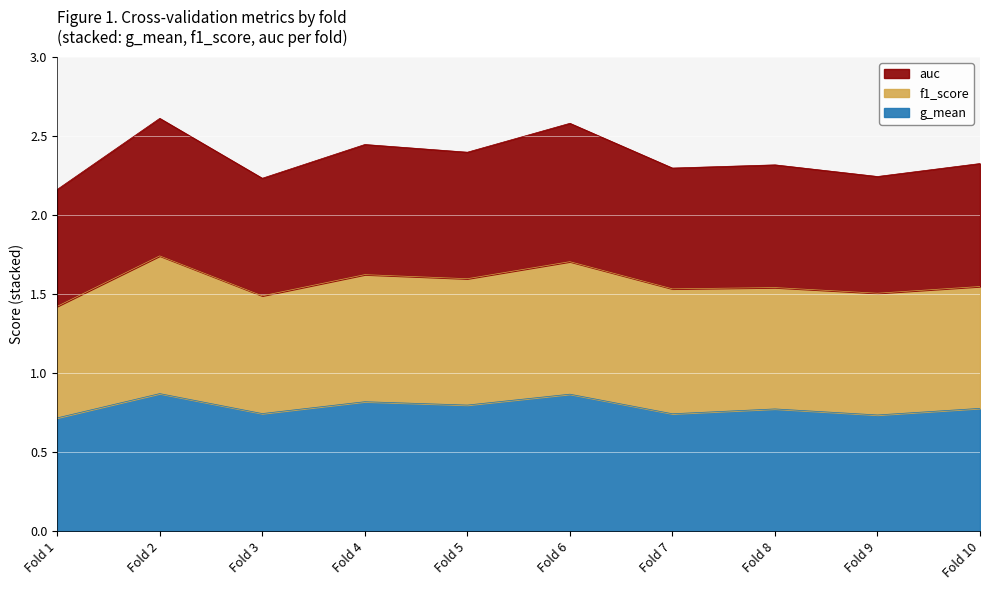

Is it true that g_mean equals 0.4 at Fold 7?

False